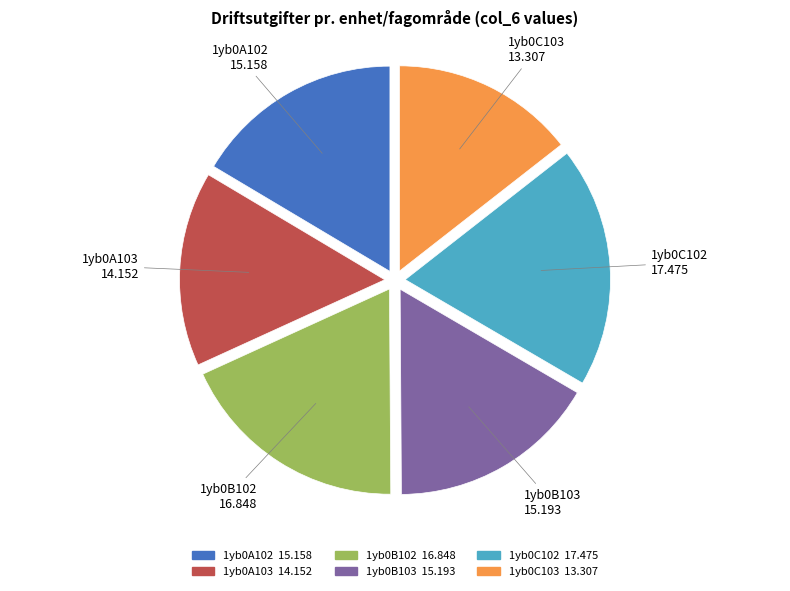

Is 1yb0A102 the majority of the pie?

No